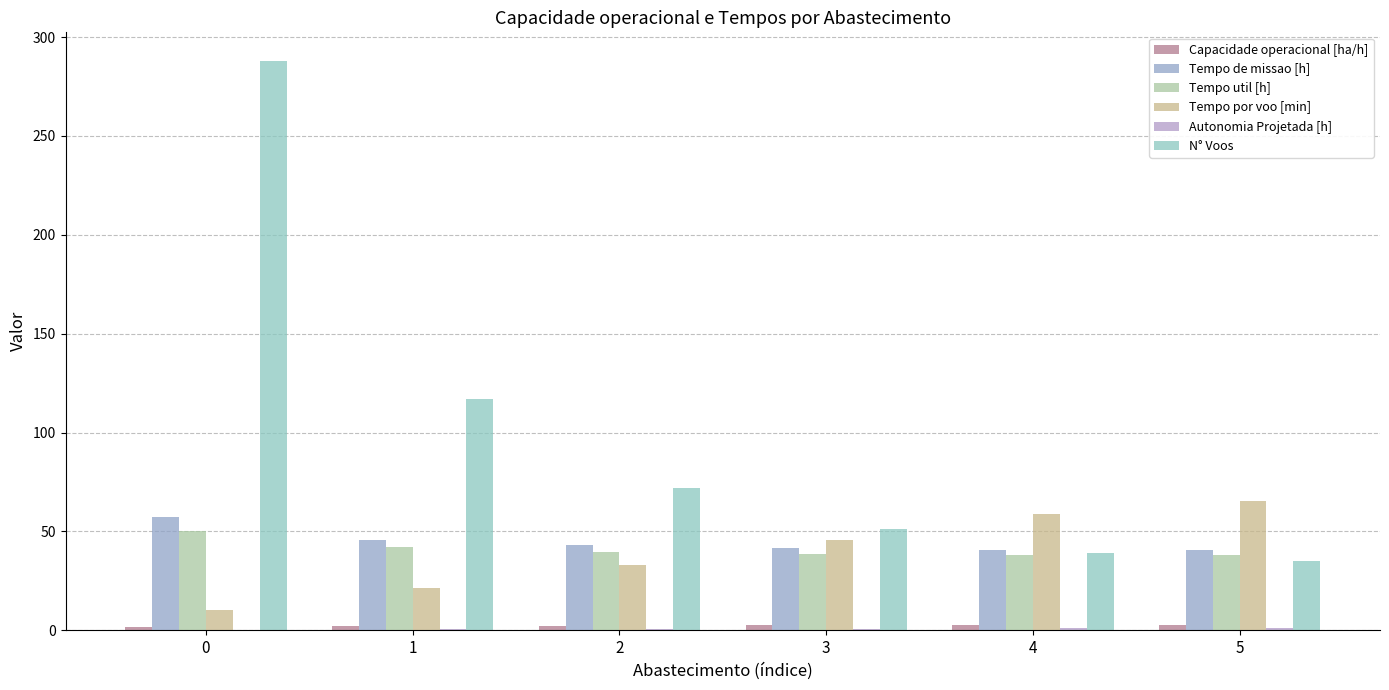

How many series are shown in this chart?

6